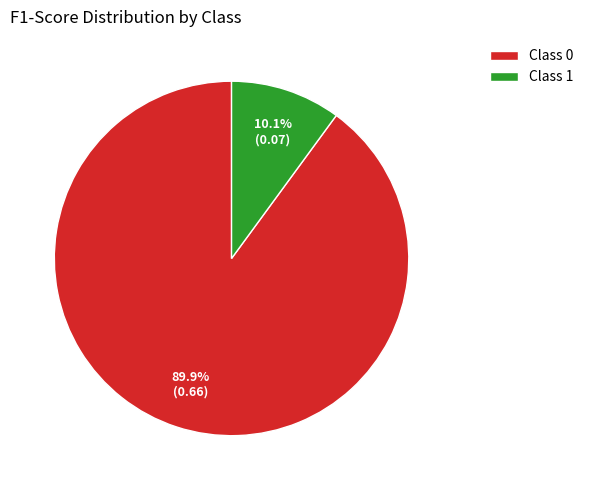

Which has a higher value, Class 1 or Class 0?

Class 0